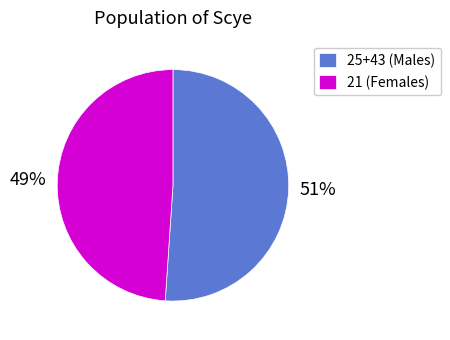

Is the sum of 21 (Females) and 25+43 (Males) greater than half?

Yes